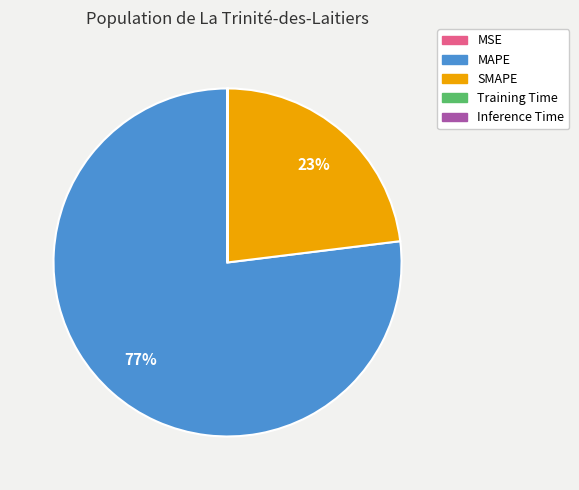

True or false: MAPE accounts for 71% of the total.

False